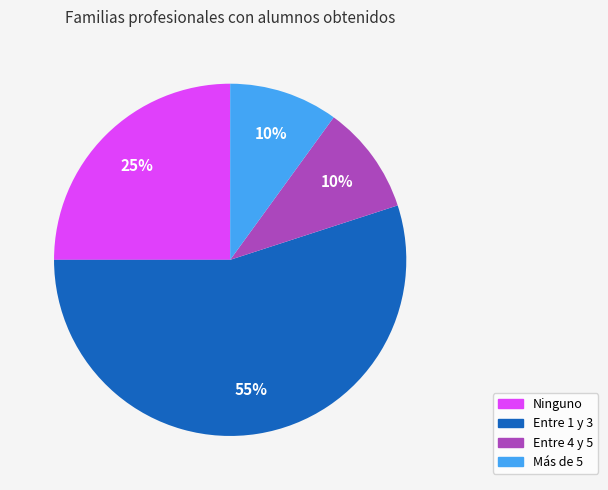

Do Entre 4 y 5 and Más de 5 together represent more than half of the pie?

No